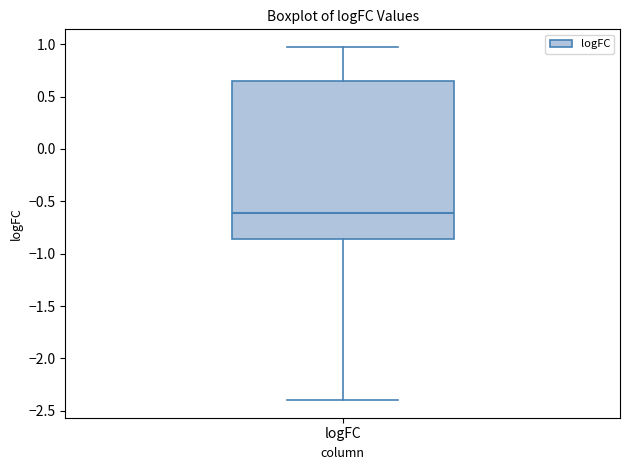

Read this box plot against the y-axis: the position of the median line, the range covered by the box, and the ends of both whiskers. The values are not printed on the chart, so give them approximately, as read against the axis.

median -0.60, box -0.85 to 0.65, whiskers -2.40 to 0.95